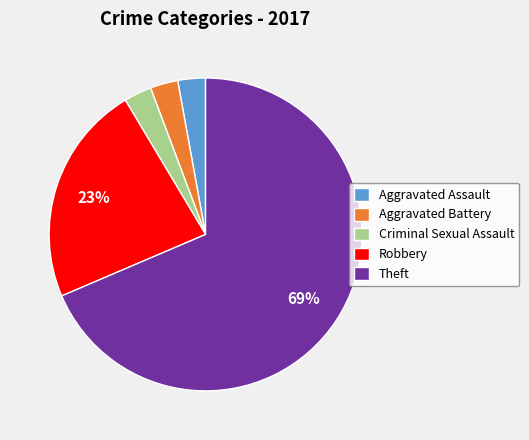

True or false: Aggravated Battery accounts for 3% of the total.

True